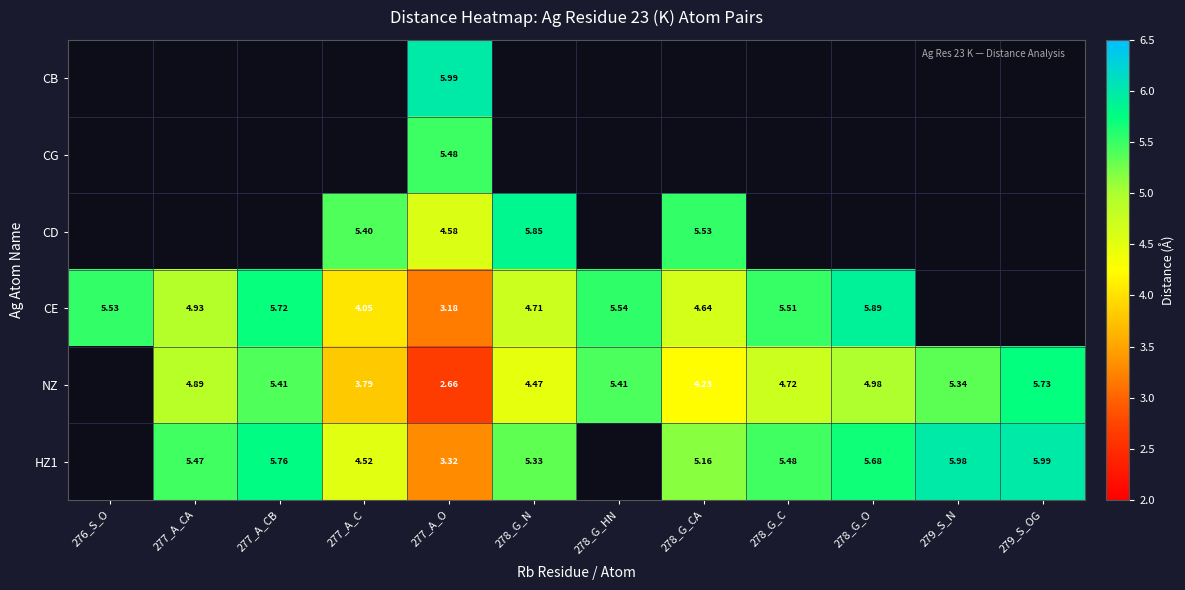

At which category is the sum across all series the highest?

277_A_O